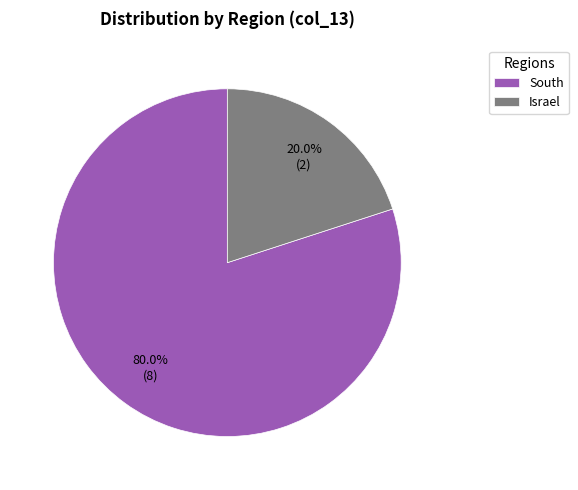

Between South and Israel, which is larger?

South